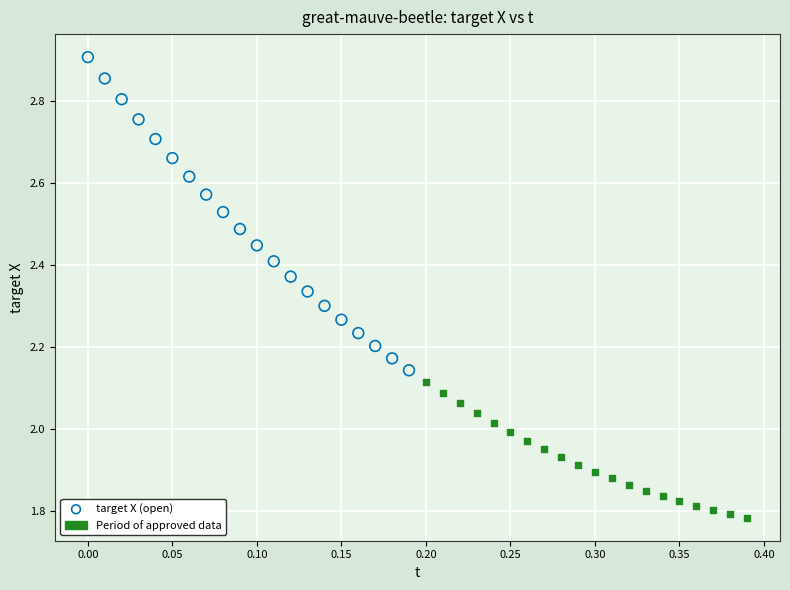

Which series contains the highest Y value?

target X (open)